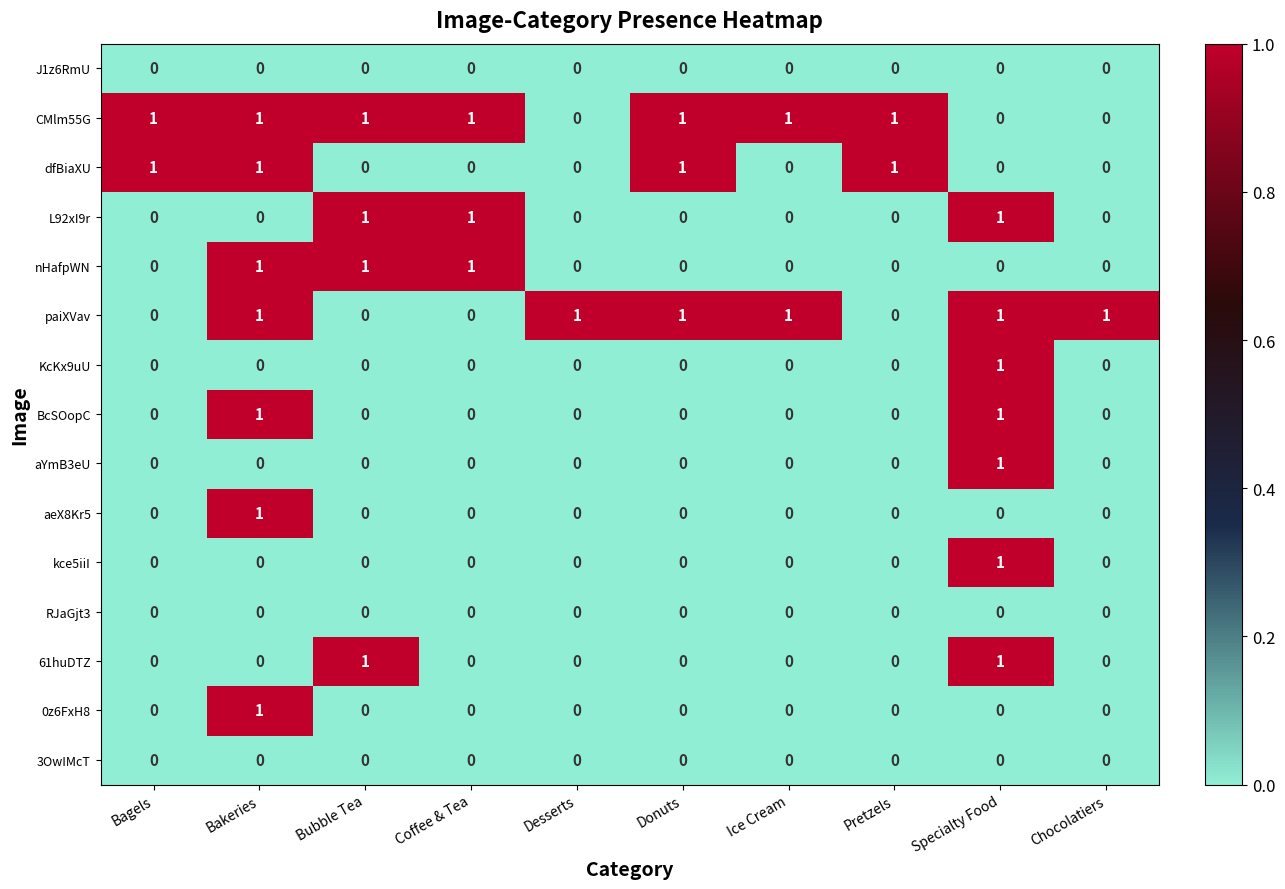

What is the total value across all series at Coffee & Tea?

3